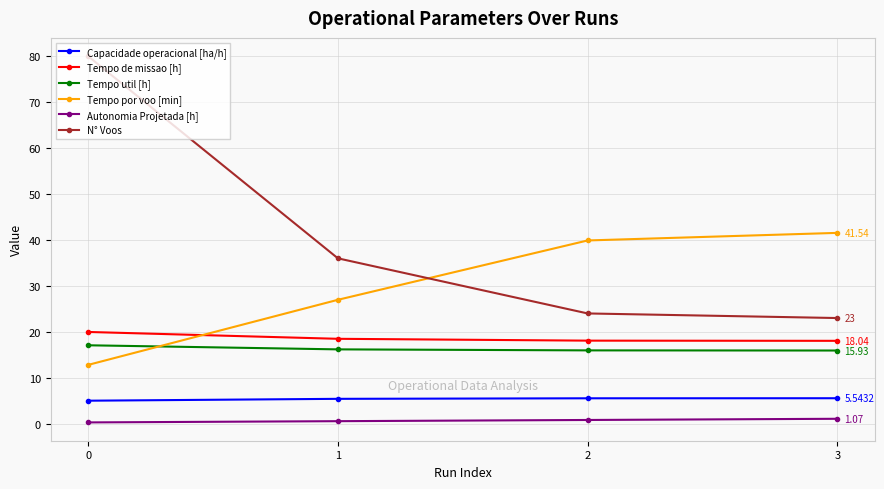

True or false: Autonomia Projetada [h] and Tempo de missao [h] intersect in this chart.

False